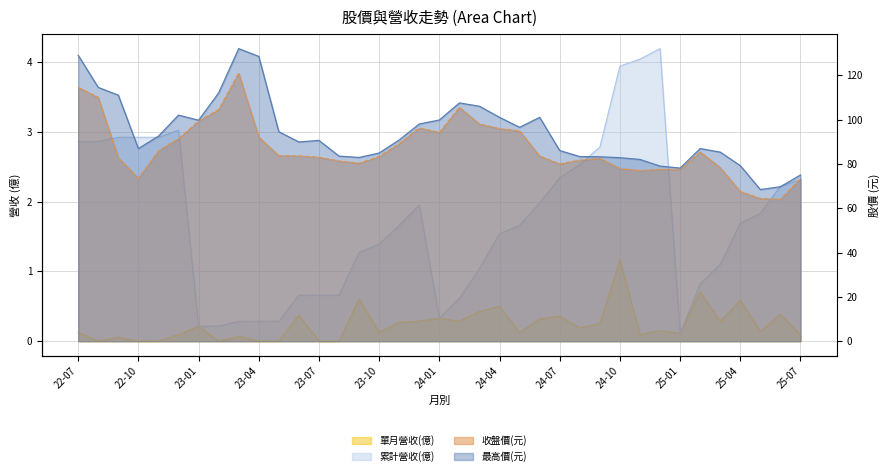

The 累計營收(億) series shows 0.8 at 2025-02. True or false?

True